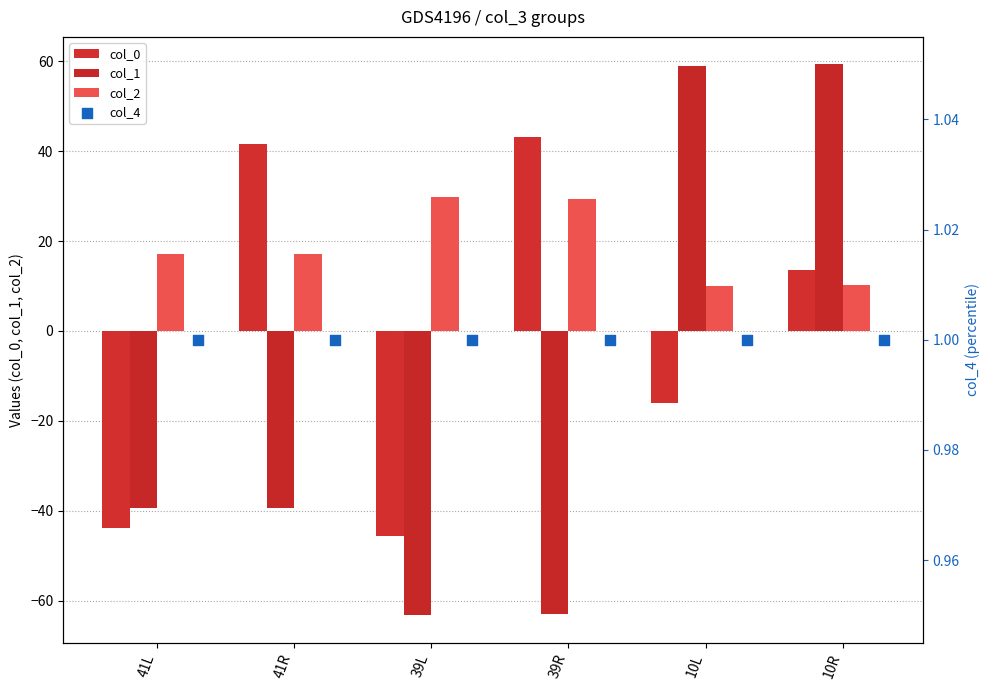

Which series contains the highest Y value?

col_1